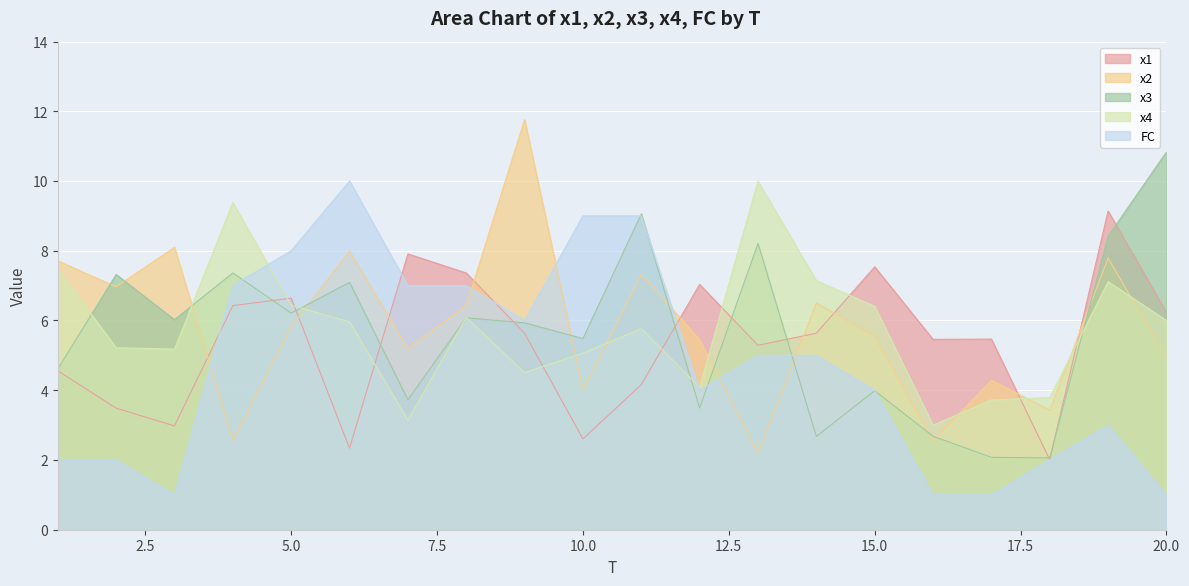

How many categories are shown in the chart?

20